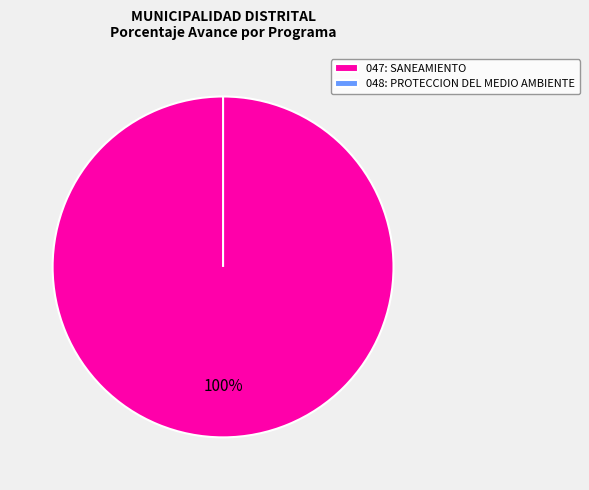

To the nearest percent, what is the average slice percentage?

50%